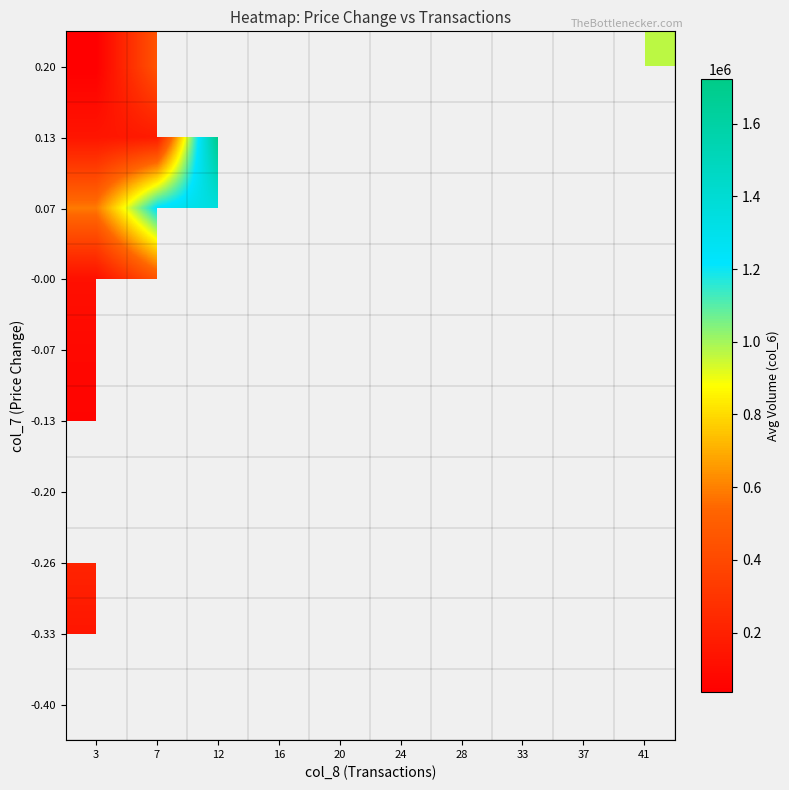

Which category has the highest value across all series?

12